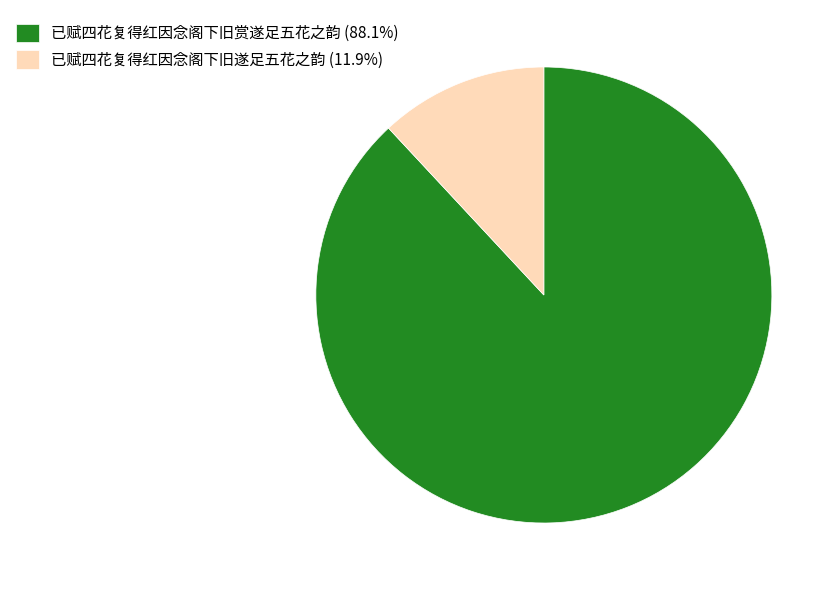

Is it true that 已赋四花复得红因念阁下旧赏遂足五花之韵 is 76% of the pie?

False